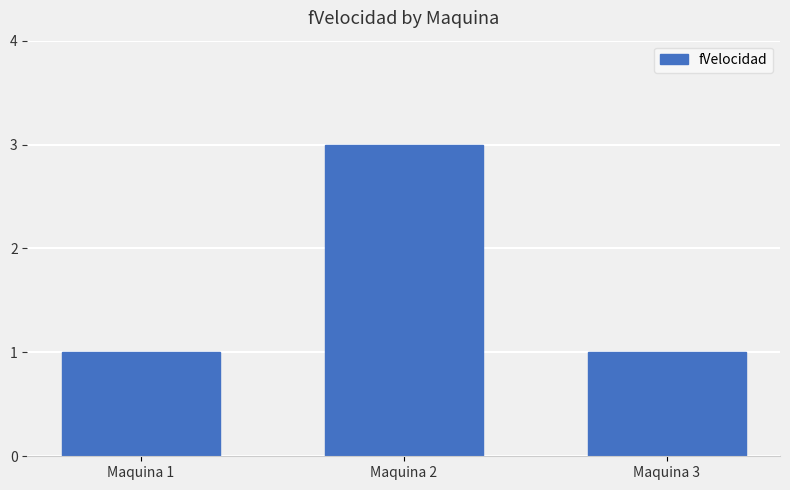

Reading left to right, list all the values displayed in this chart.

1	3	1